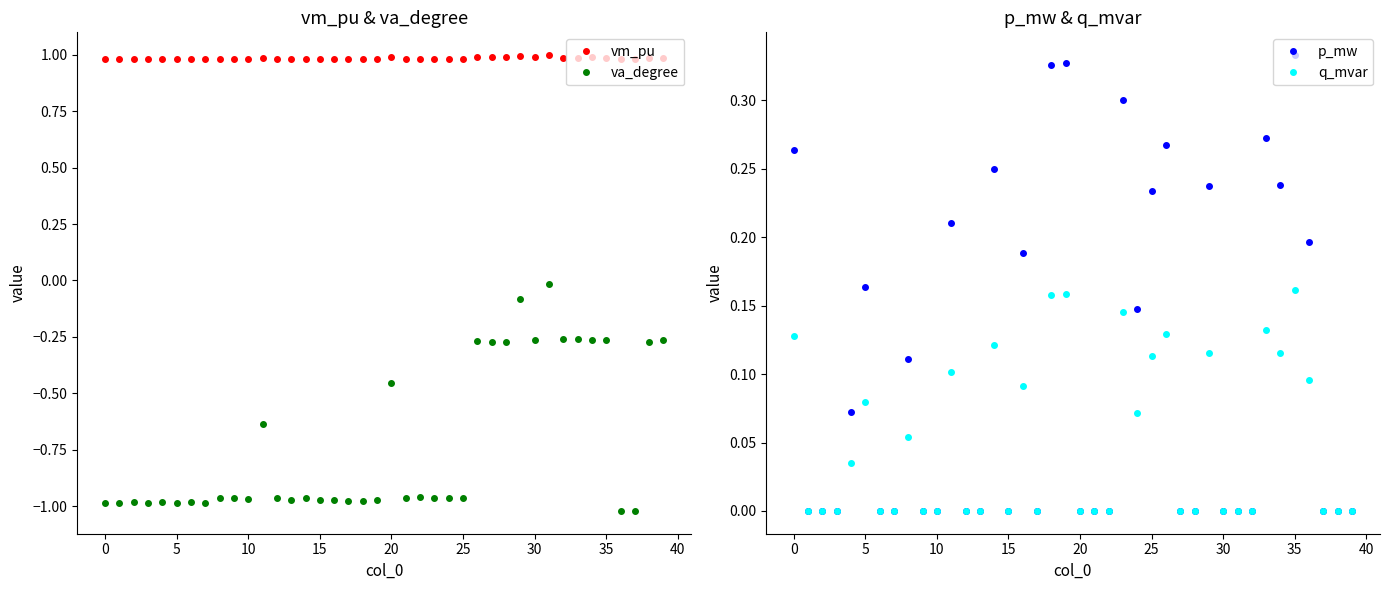

Which series changed the most between 30 and 36?

va_degree